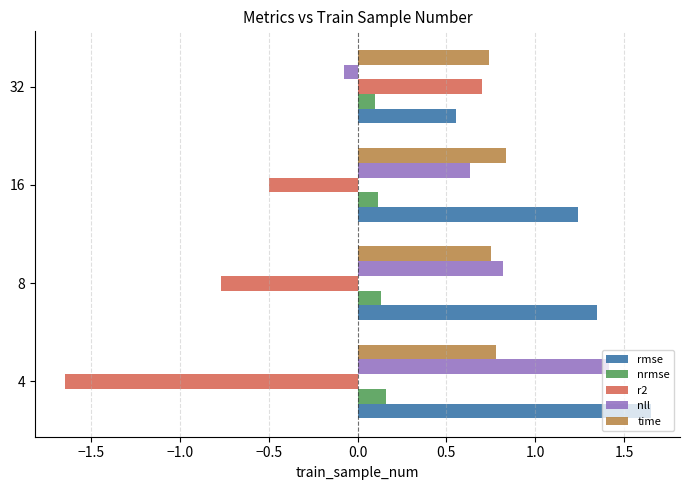

Count the rmse values in the range 1 to 2.

3